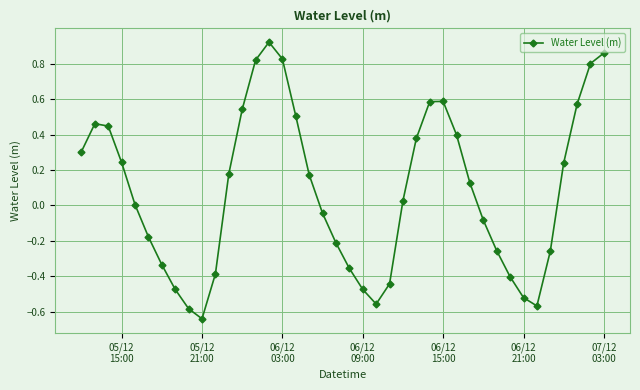

Count the number of data series in this chart.

1